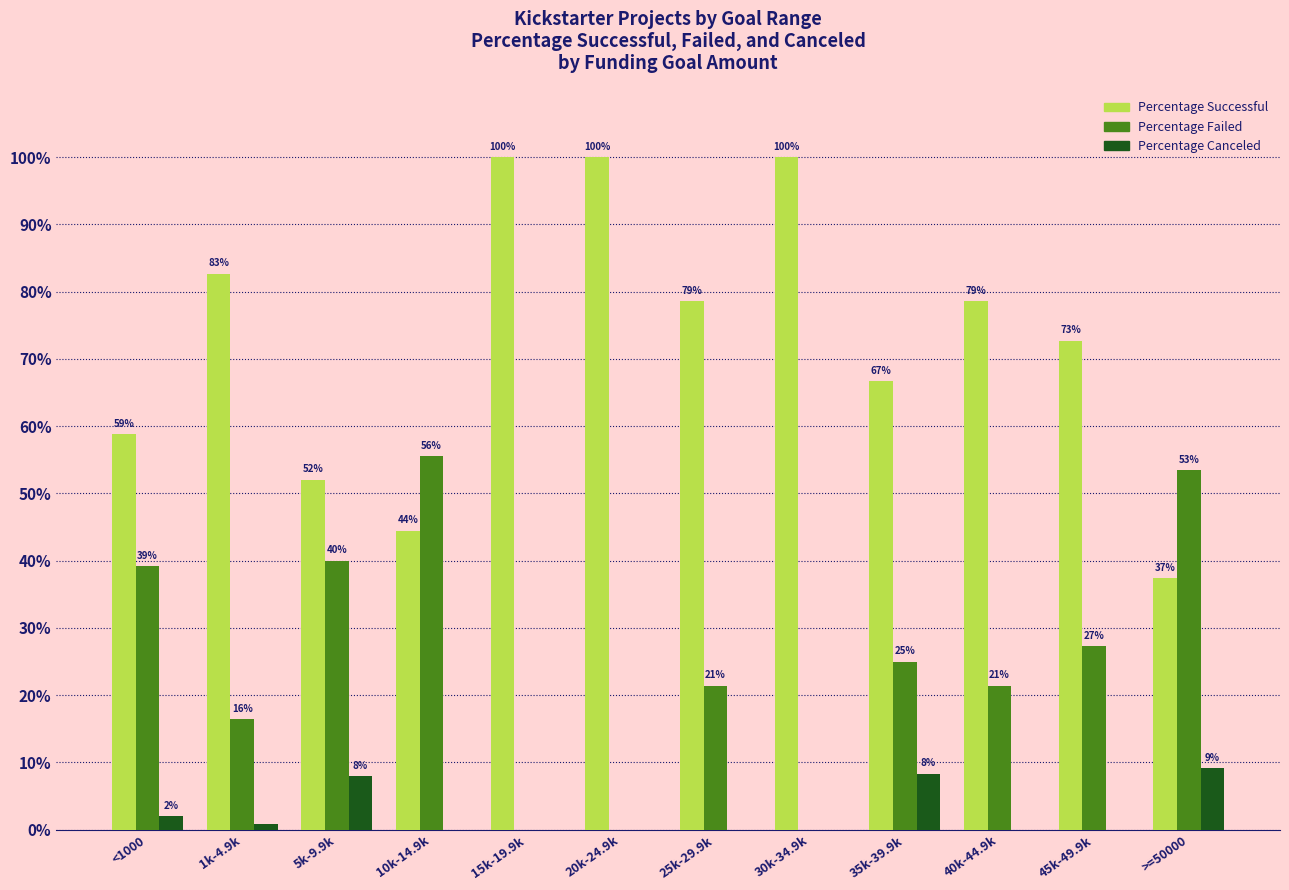

What position from the right is 45k-49.9k?

2